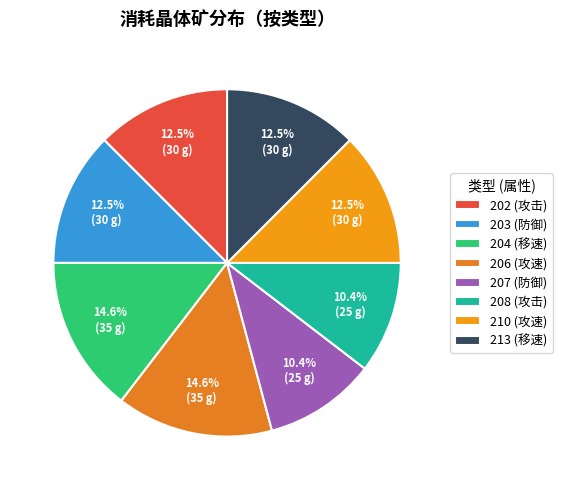

To the nearest percent, what portion does 206 represent?

15%